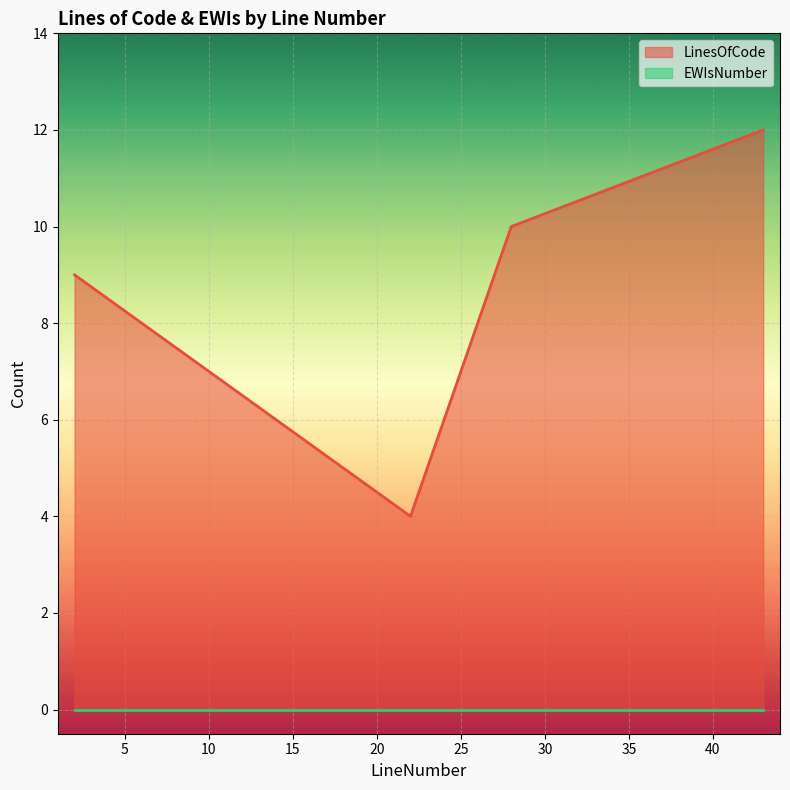

How many interior local valleys (lower than both neighbors) does the data have?

1